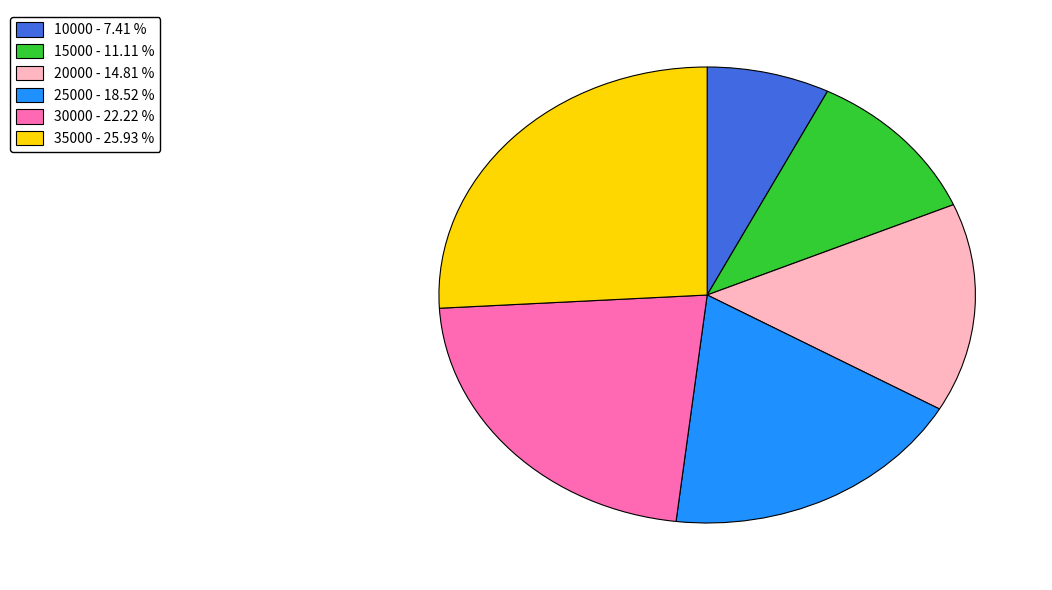

Between 15000 - 11.11 % and 25000 - 18.52 %, which is larger?

25000 - 18.52 %